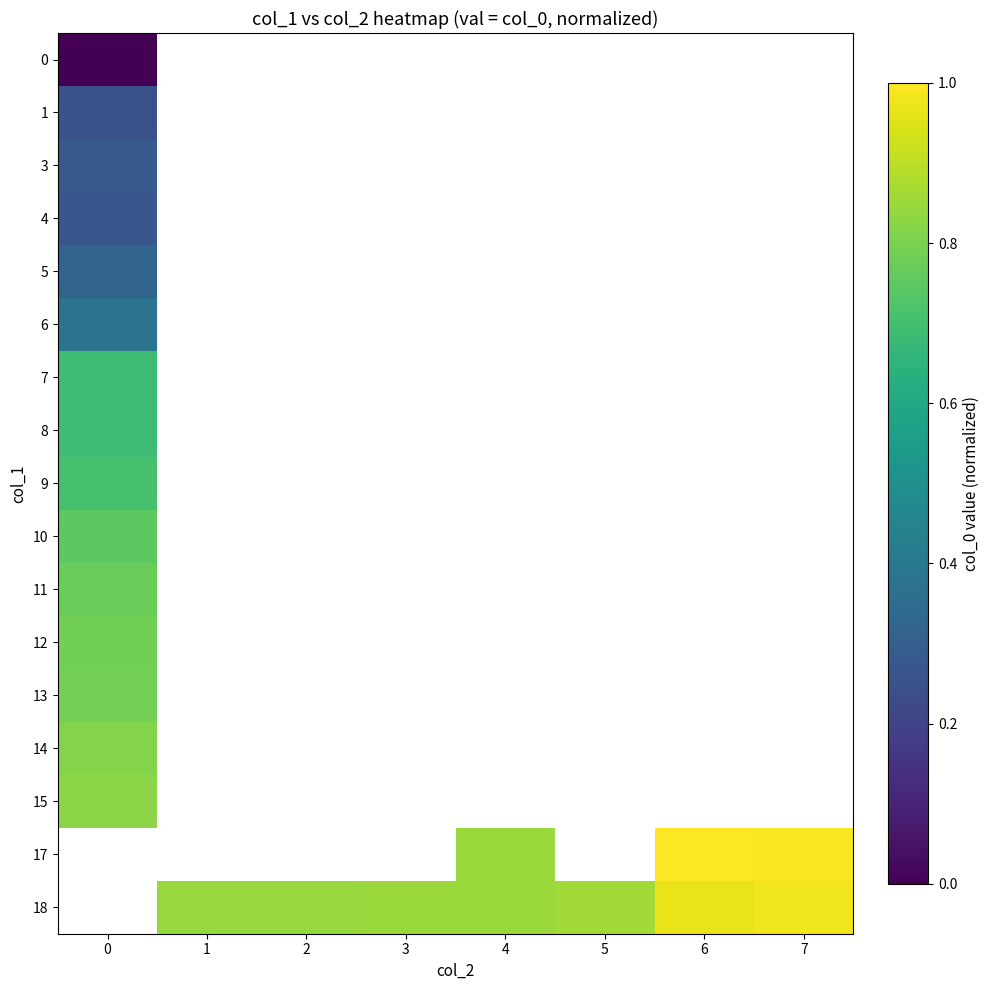

Rank the series by their average value, from lowest to highest.

0, 1, 3, 4, 5, 6, 7, 8, 9, 10, 11, 12, 13, 14, 15, 17, 18